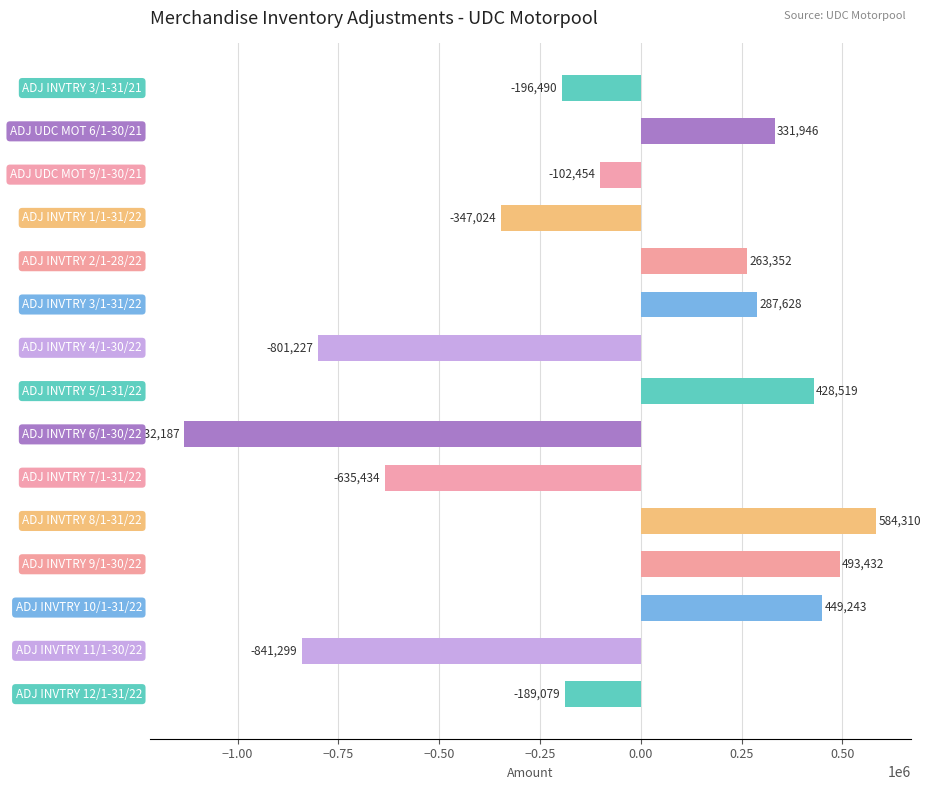

What is the minimum value shown in the chart?

-1132187.1